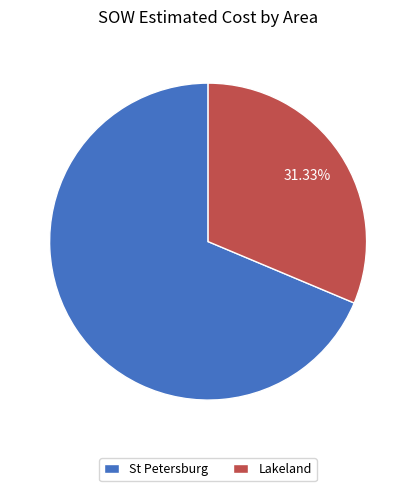

What is the ratio of the value at St Petersburg to the value at Lakeland?

2.2